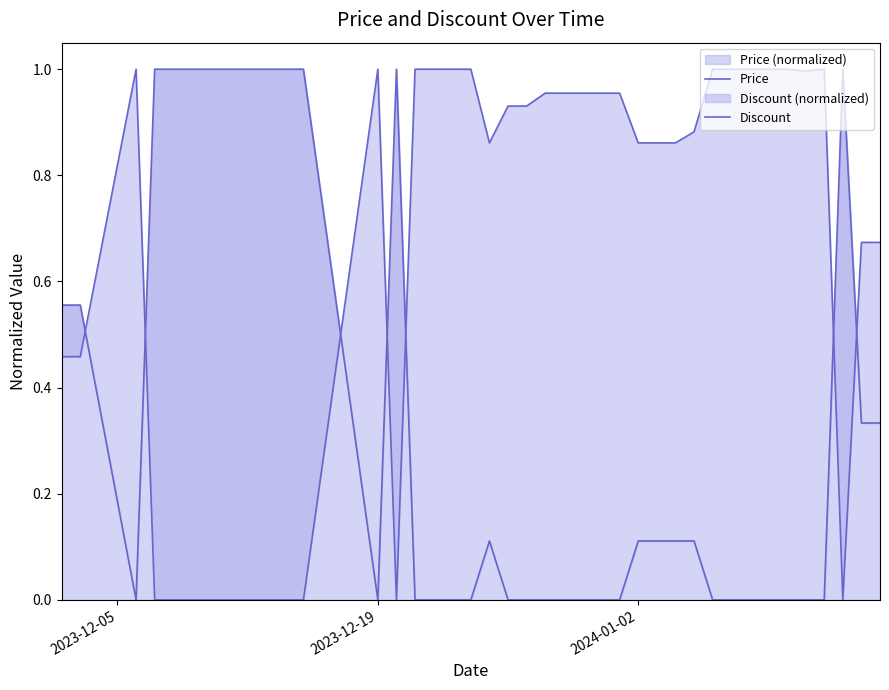

At which category is the sum across all series the highest?

2023-12-05